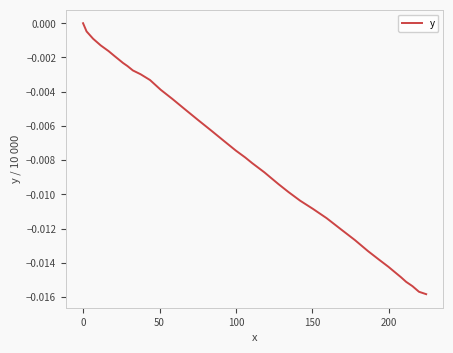

Is this an area chart (filled region under the line)?

No